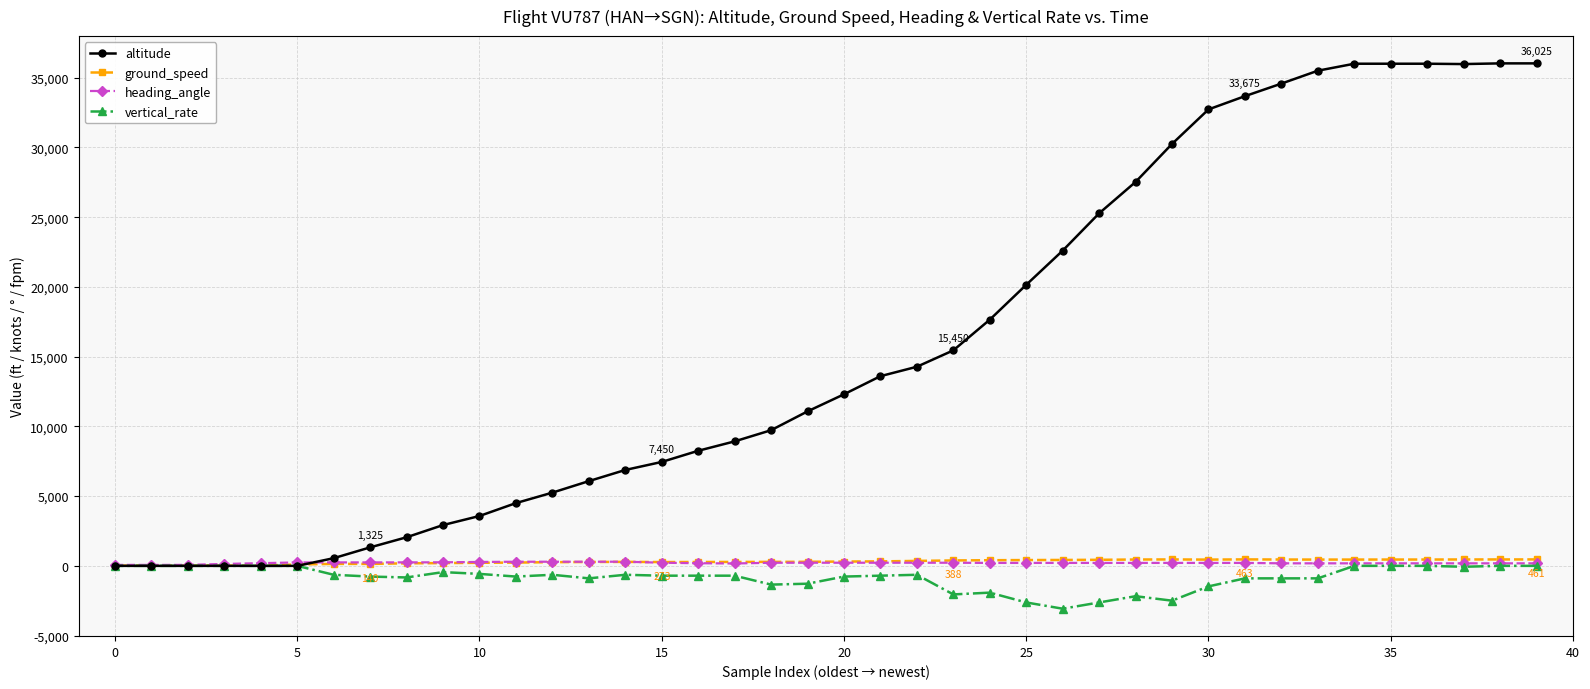

In altitude, how many points are lower than both neighbors (excluding endpoints)?

1